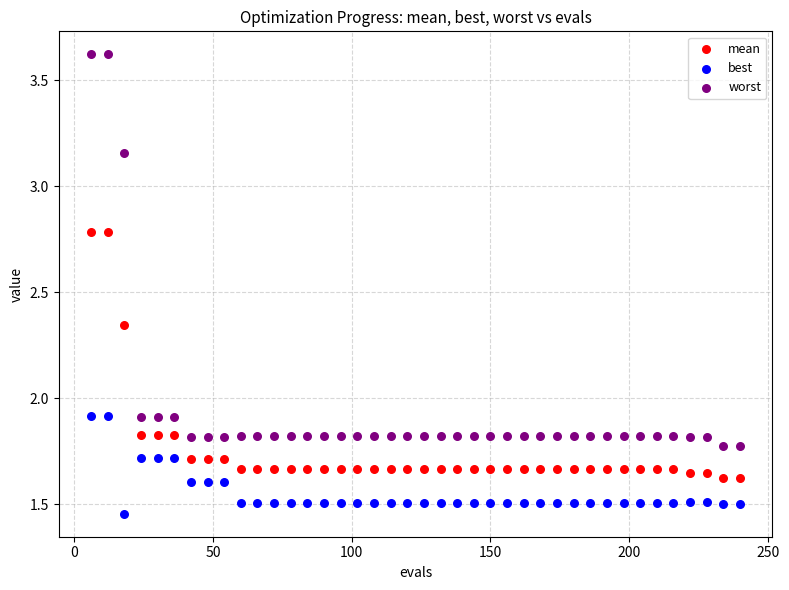

Which series reaches the maximum Y coordinate?

worst